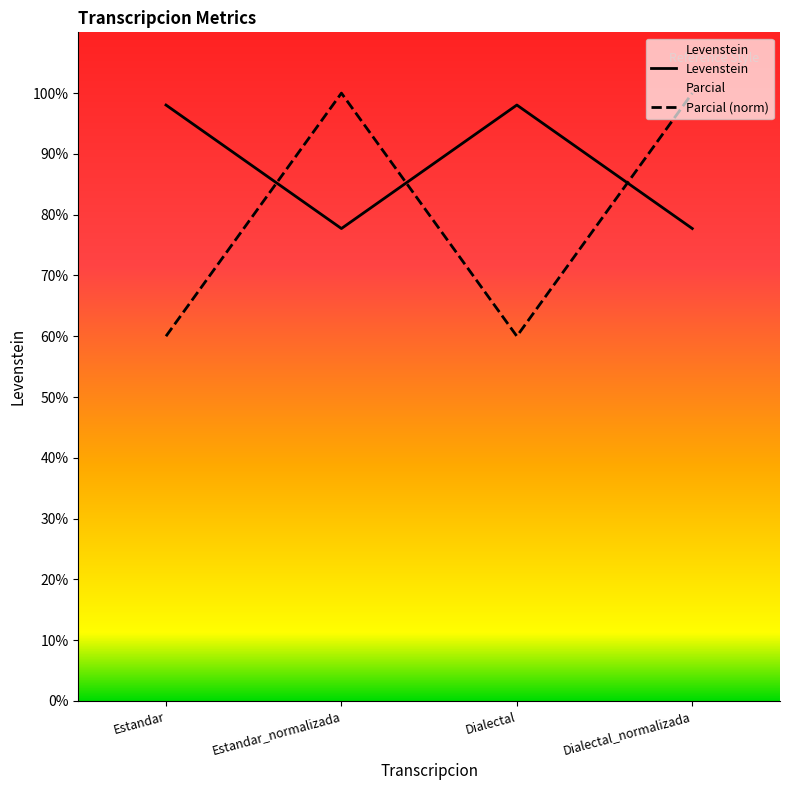

Count the Parcial (norm) values in the range 0 to 1.

4